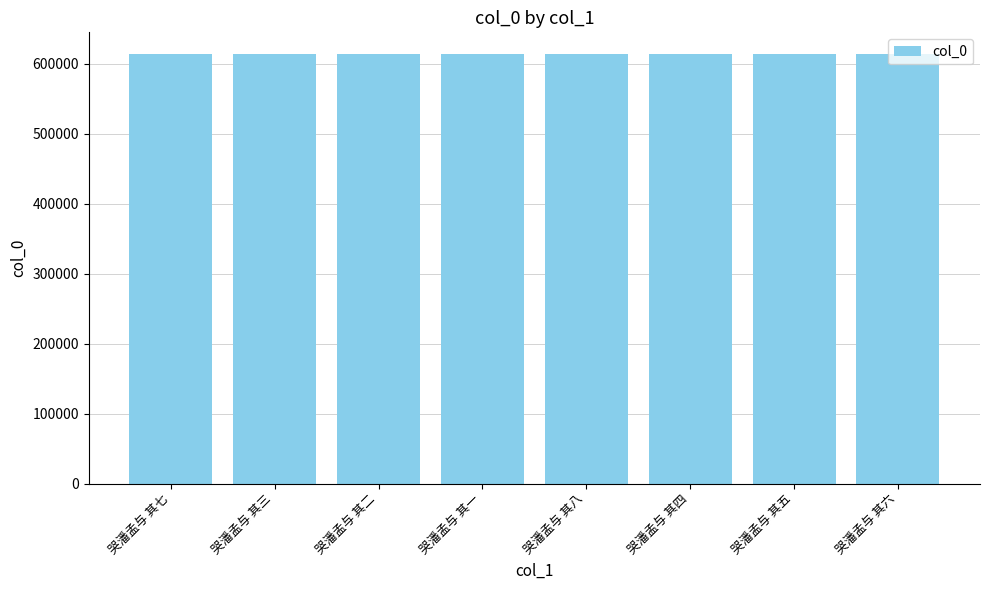

What is the difference between the second highest and minimum values?

6